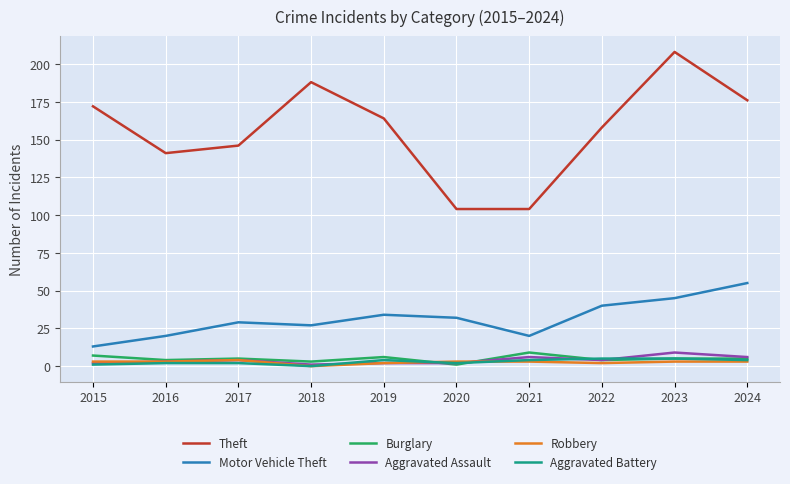

True or false: Theft and Robbery intersect in this chart.

False